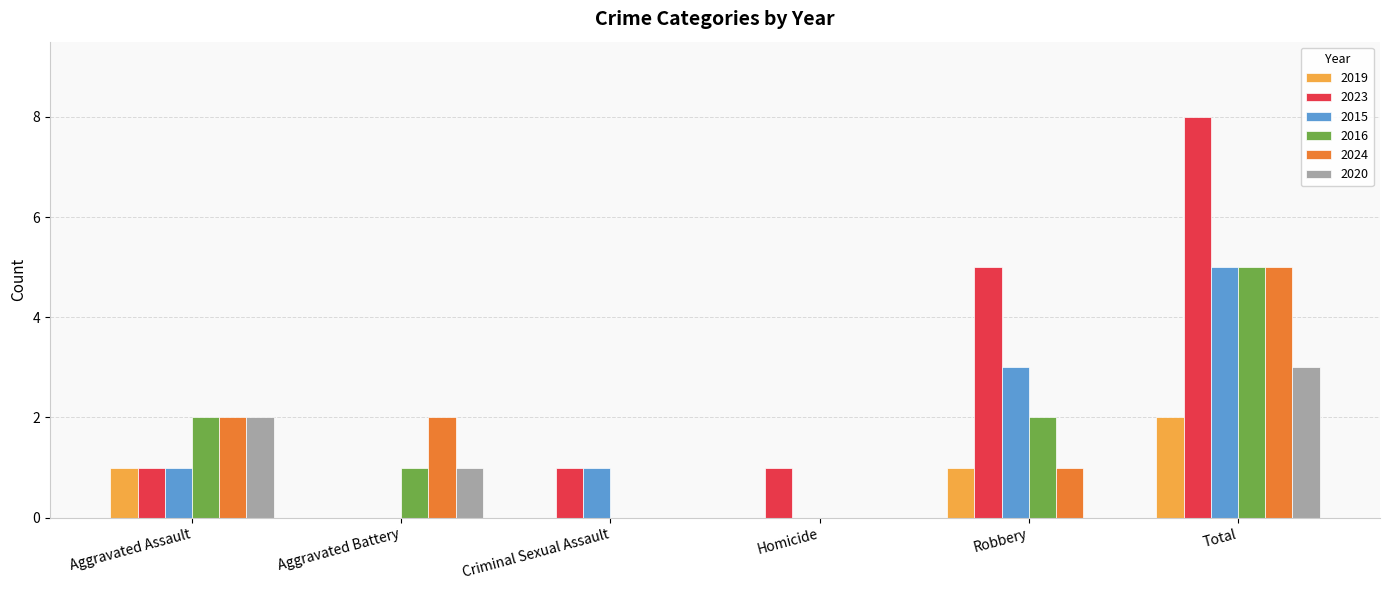

What is the spread (max minus min) of values at Aggravated Battery?

2